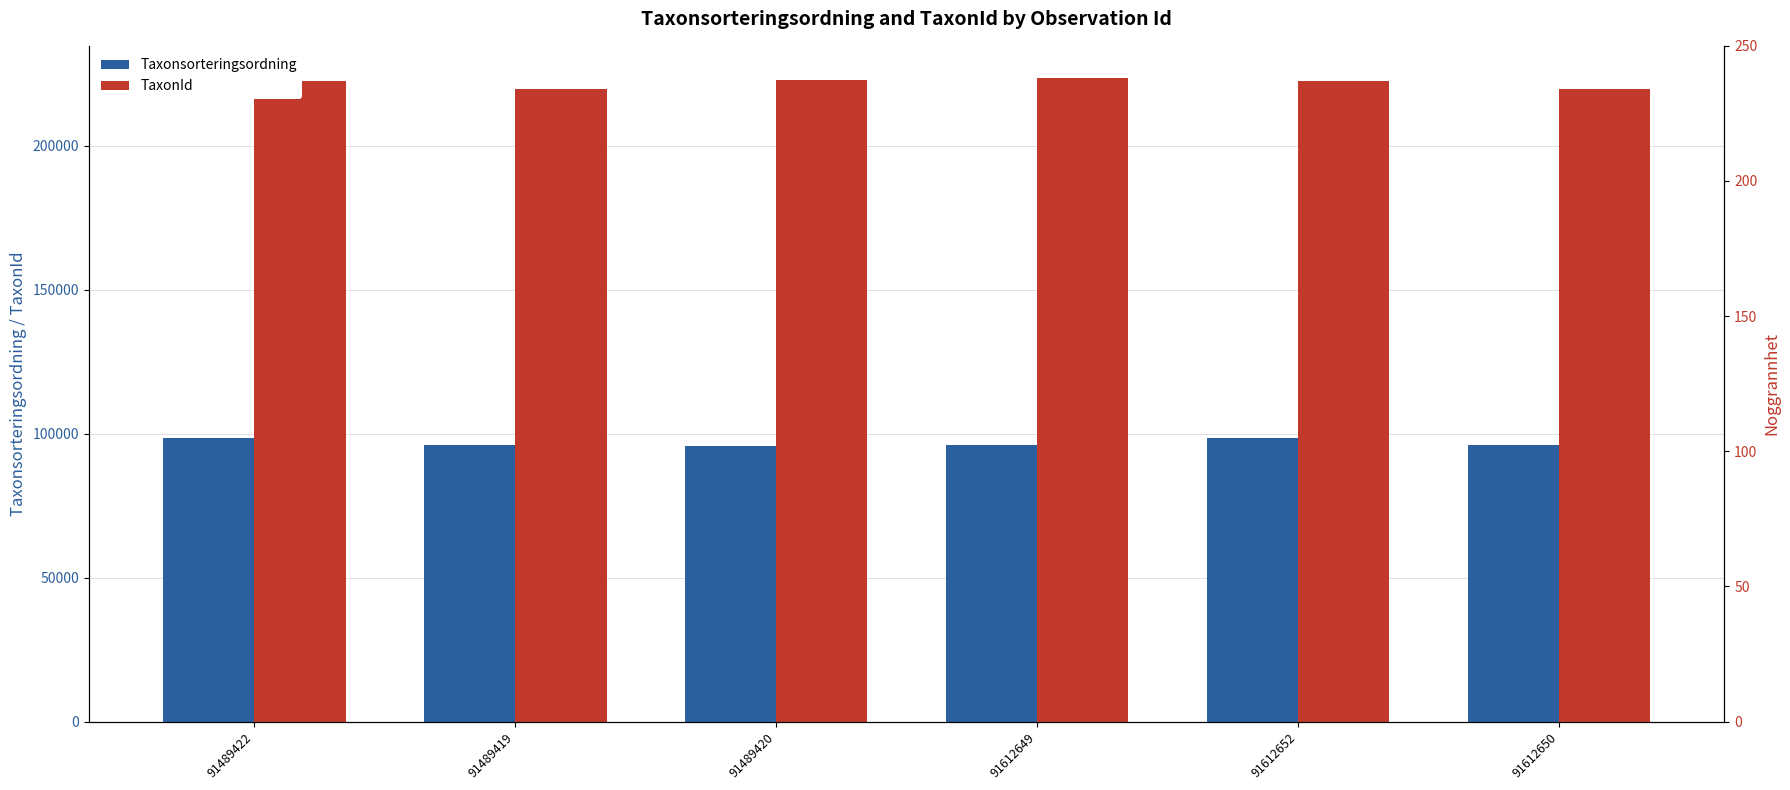

What is the sum of the TaxonId values at 91489422 and 91612650?

442293